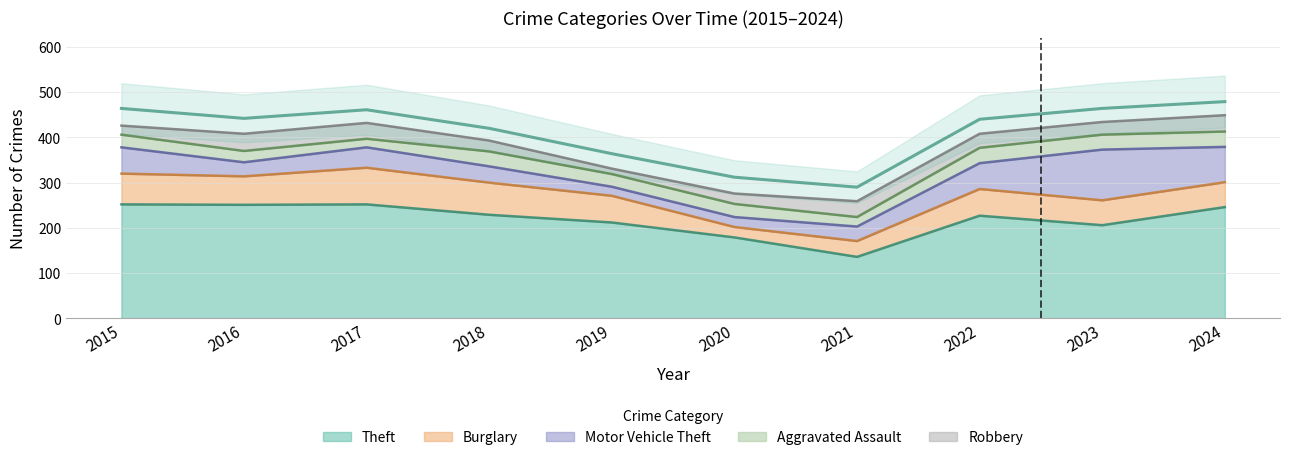

The value of Burglary at 2019 is 25. True or false?

False